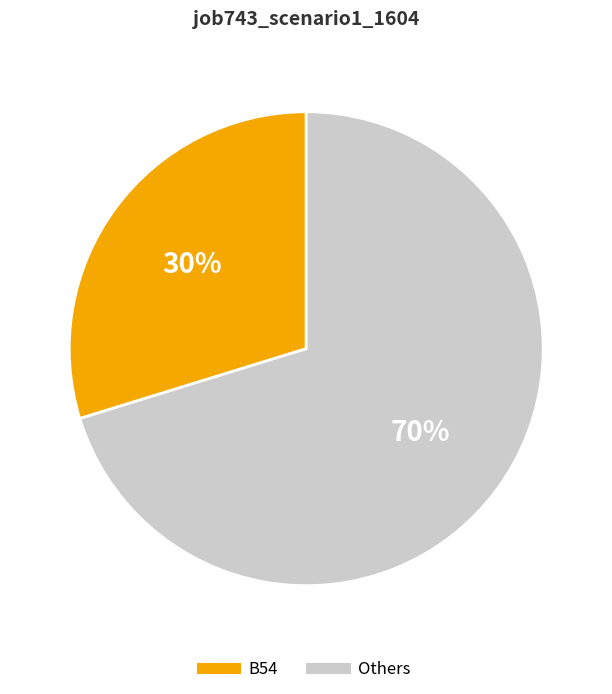

Is there a majority slice in this chart?

Yes